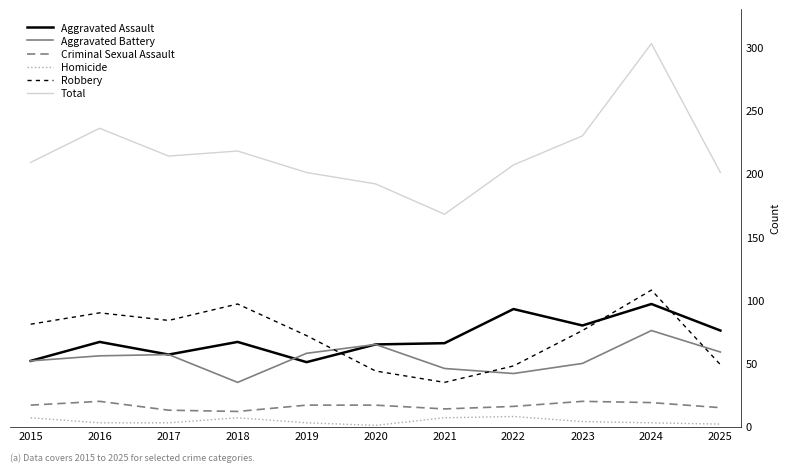

Which series ends up on top after the final intersection of Robbery and Aggravated Assault?

Aggravated Assault